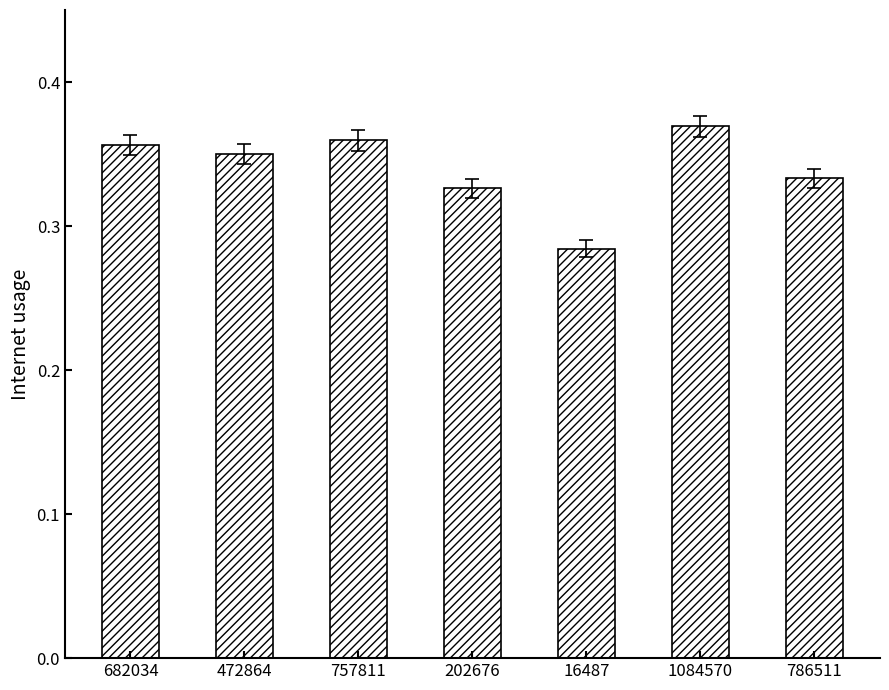

At which label is the value closest to 0?

16487